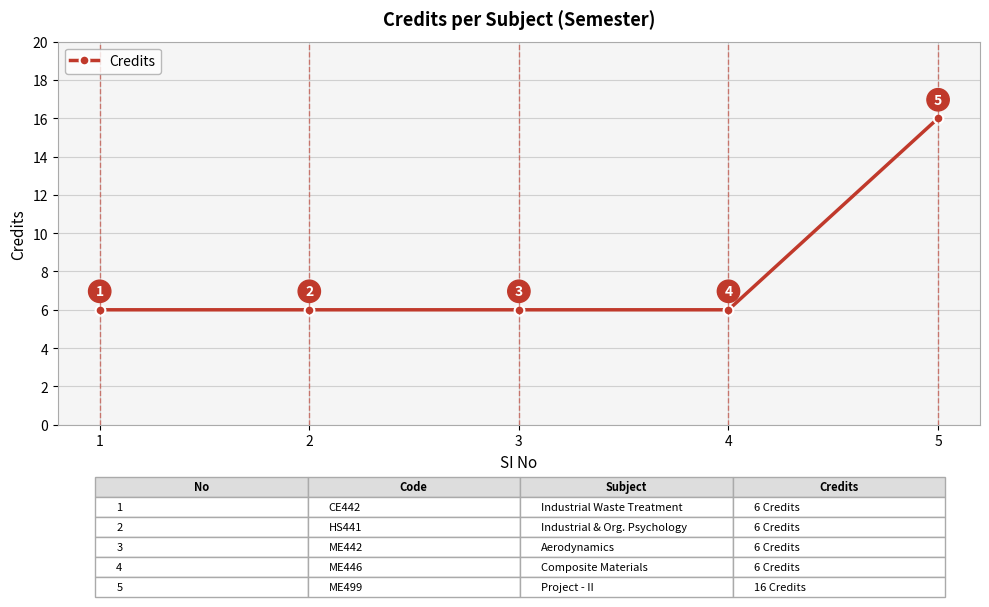

Reading left to right, list all the values displayed in this chart.

1=6	2=6	3=6	4=6	5=16